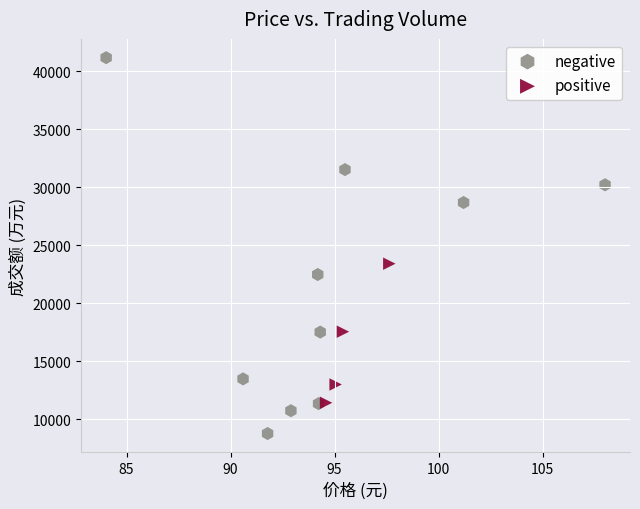

Which series reaches the maximum Y coordinate?

negative